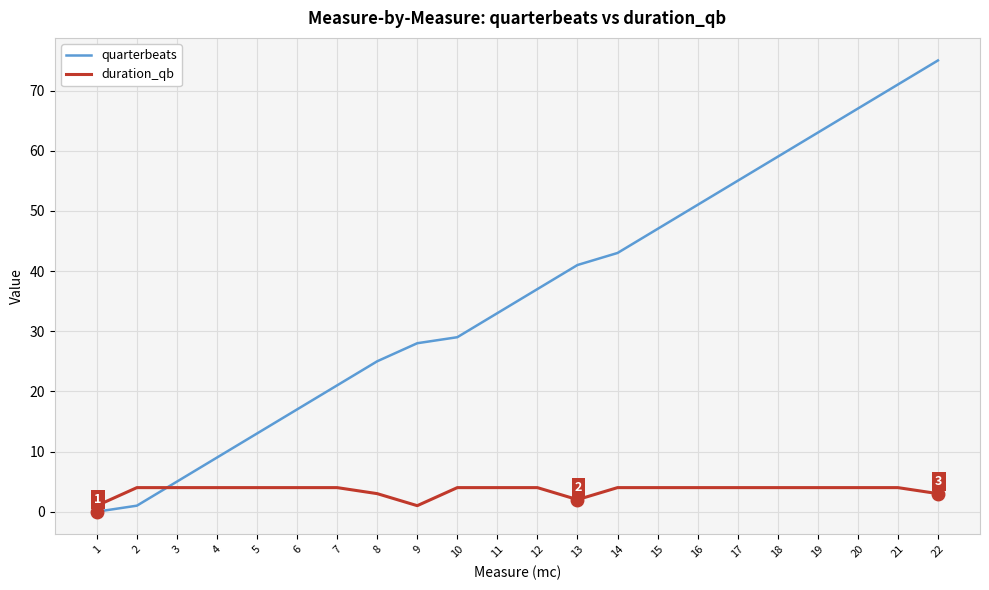

What is the spread (max minus min) of values at 20?

63